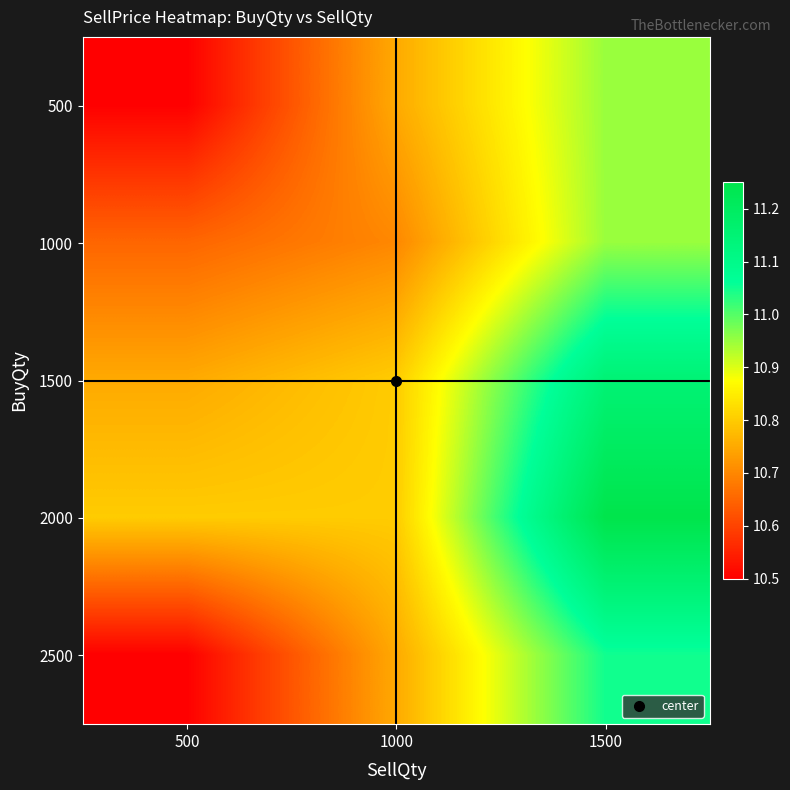

What is the spread (max minus min) of values at 500?

0.3